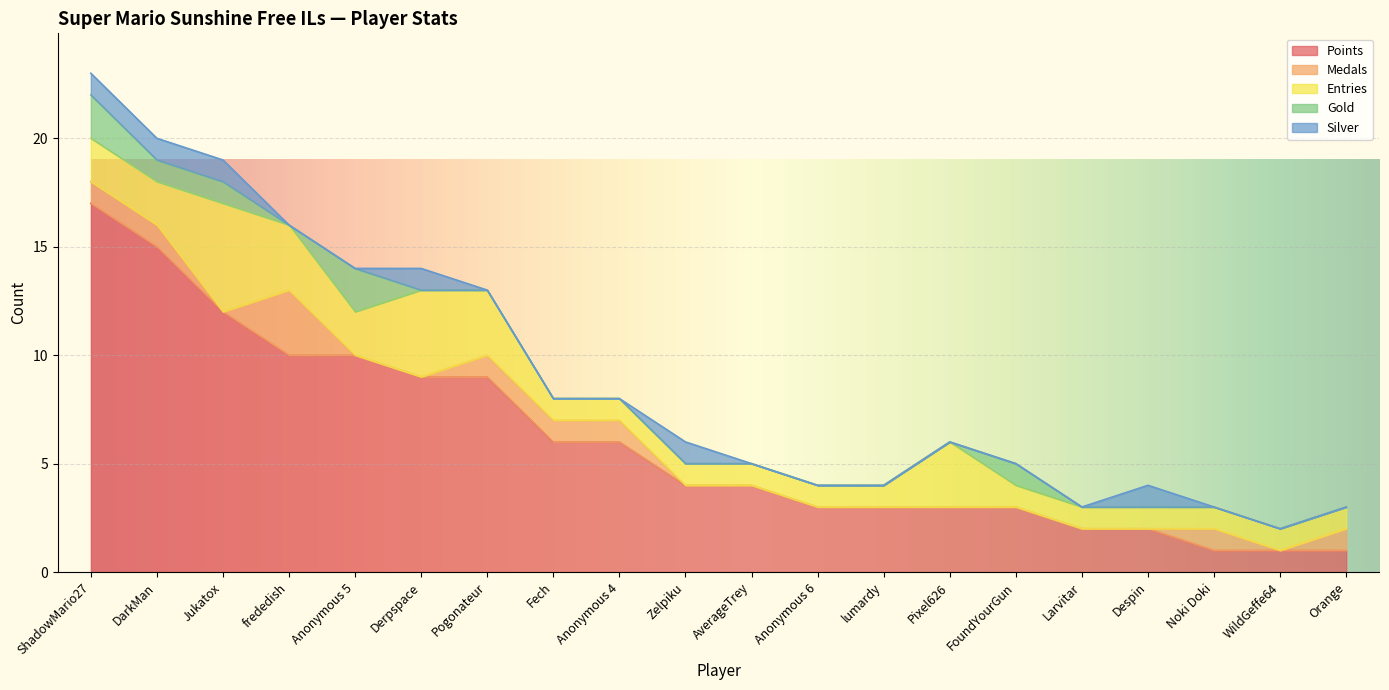

At how many categories does at least one series exceed 3?

11